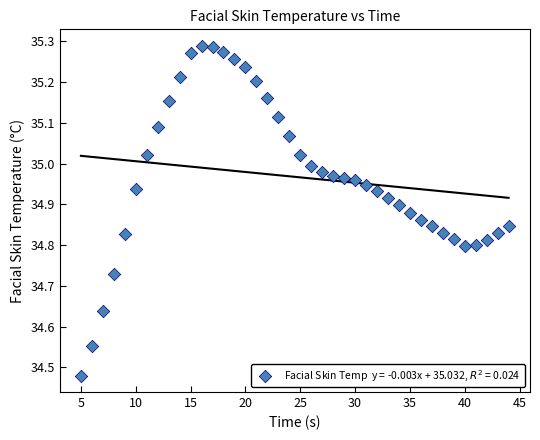

What is the range of Y values (max minus min)?

0.8